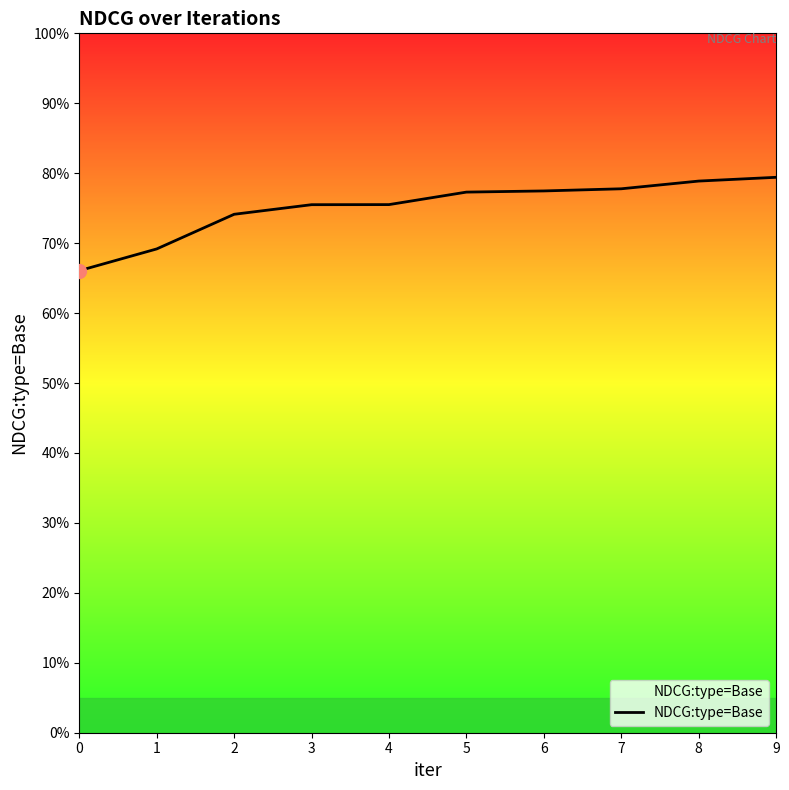

Count the number of data series in this chart.

1